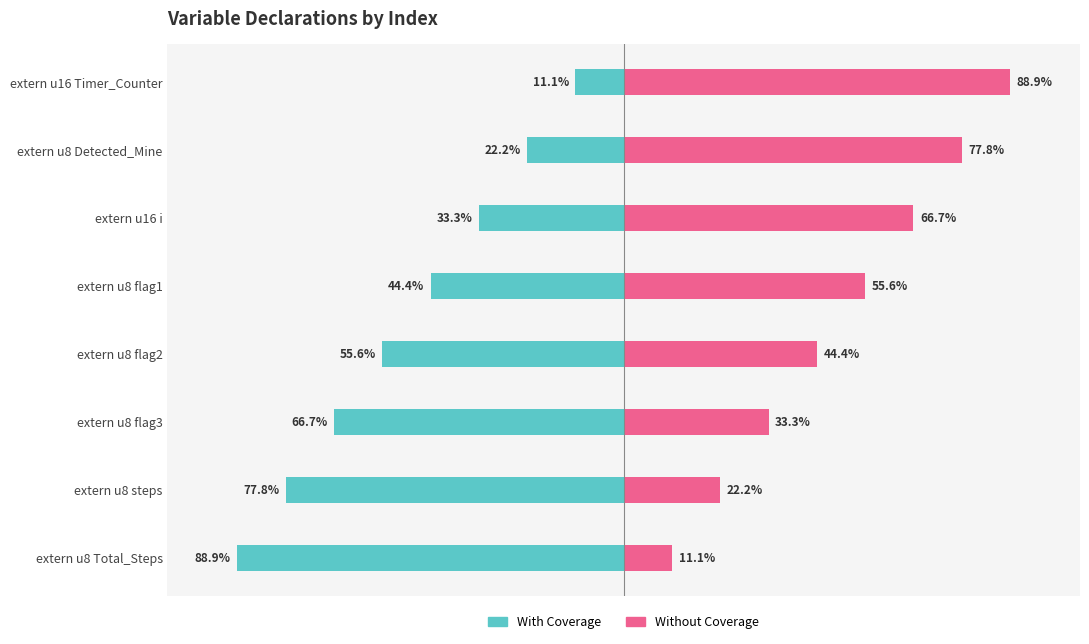

What is the value of the With Coverage bar at the 3rd from the left?

-33.3